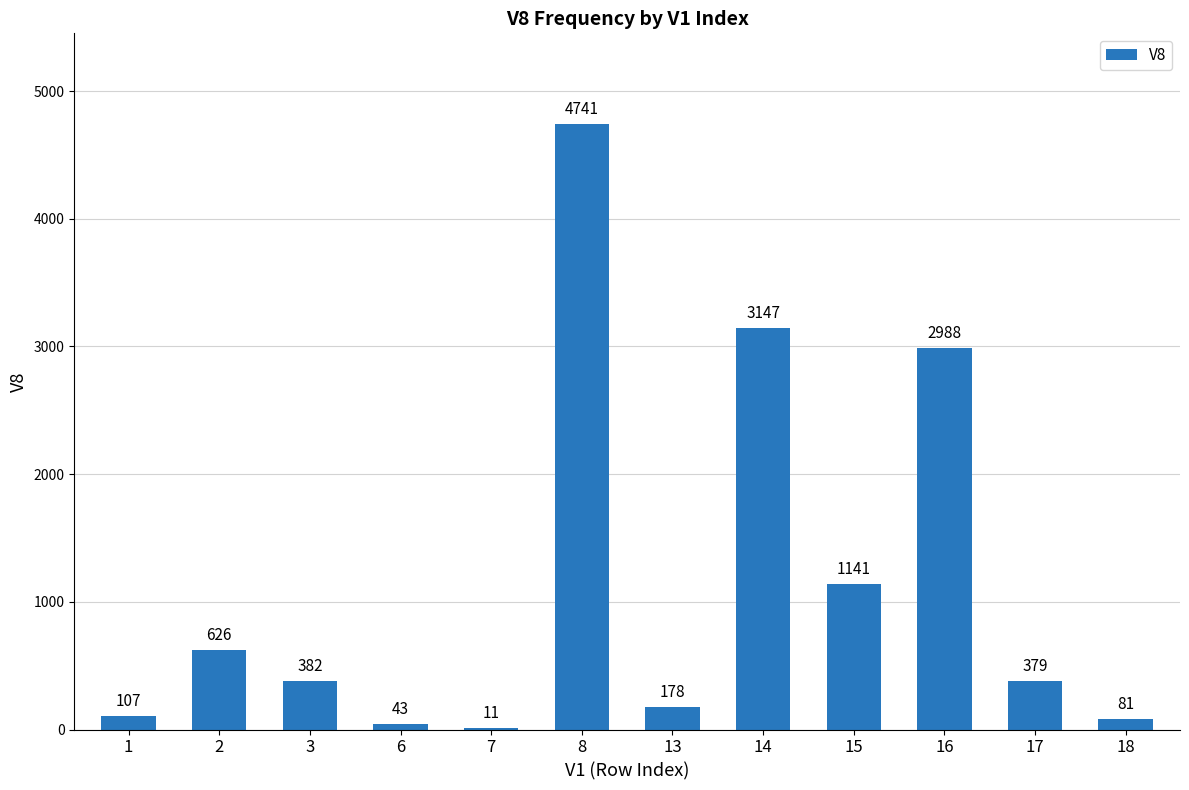

What is the approximate value at 2?

626